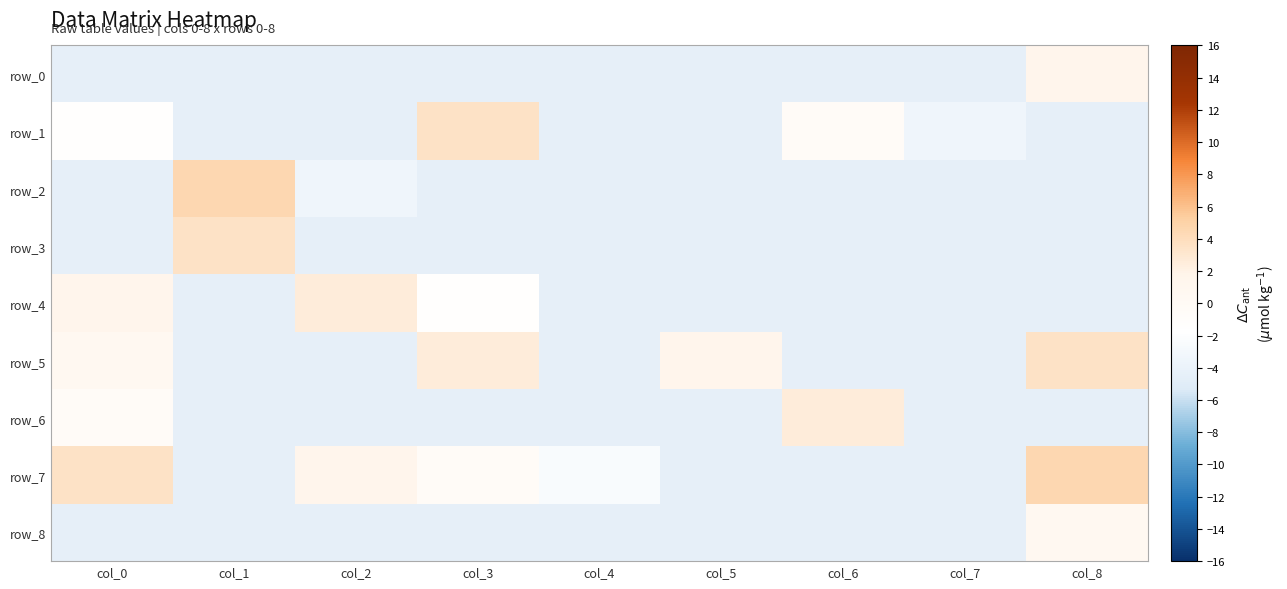

The value of row_2 at col_7 is -7.2. True or false?

False